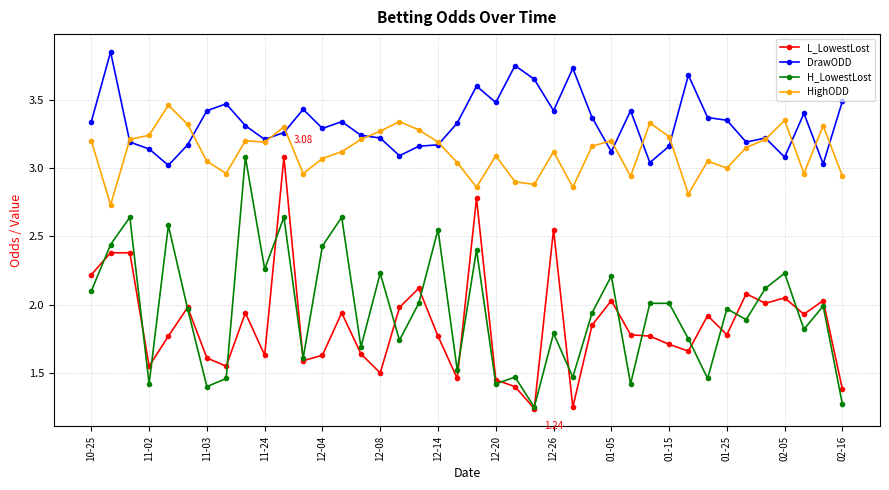

Which series has the largest total across all categories?

DrawODD